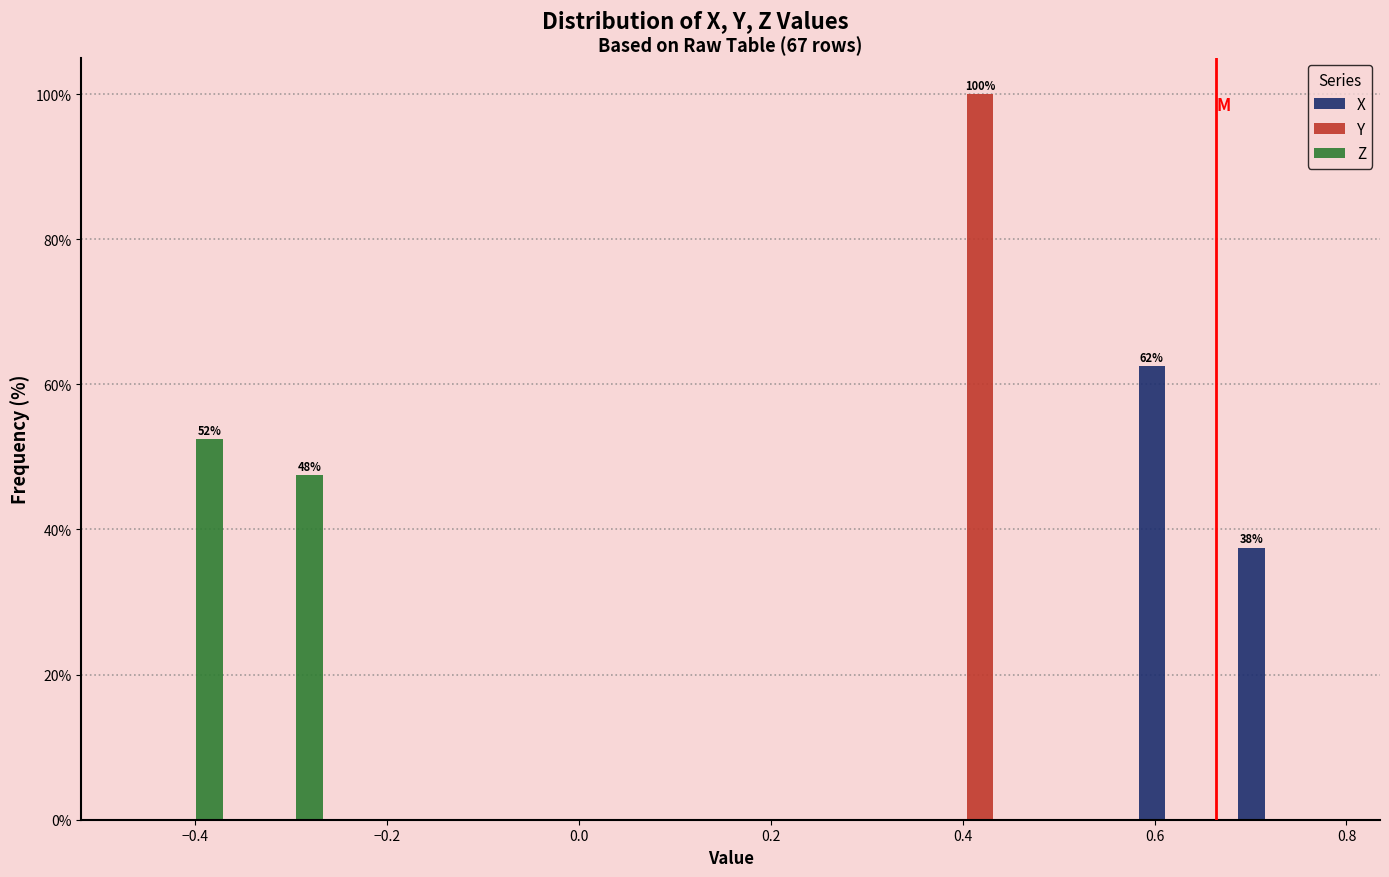

In the Z series, which range on the x-axis has the tallest bar?

-0.46 to -0.36